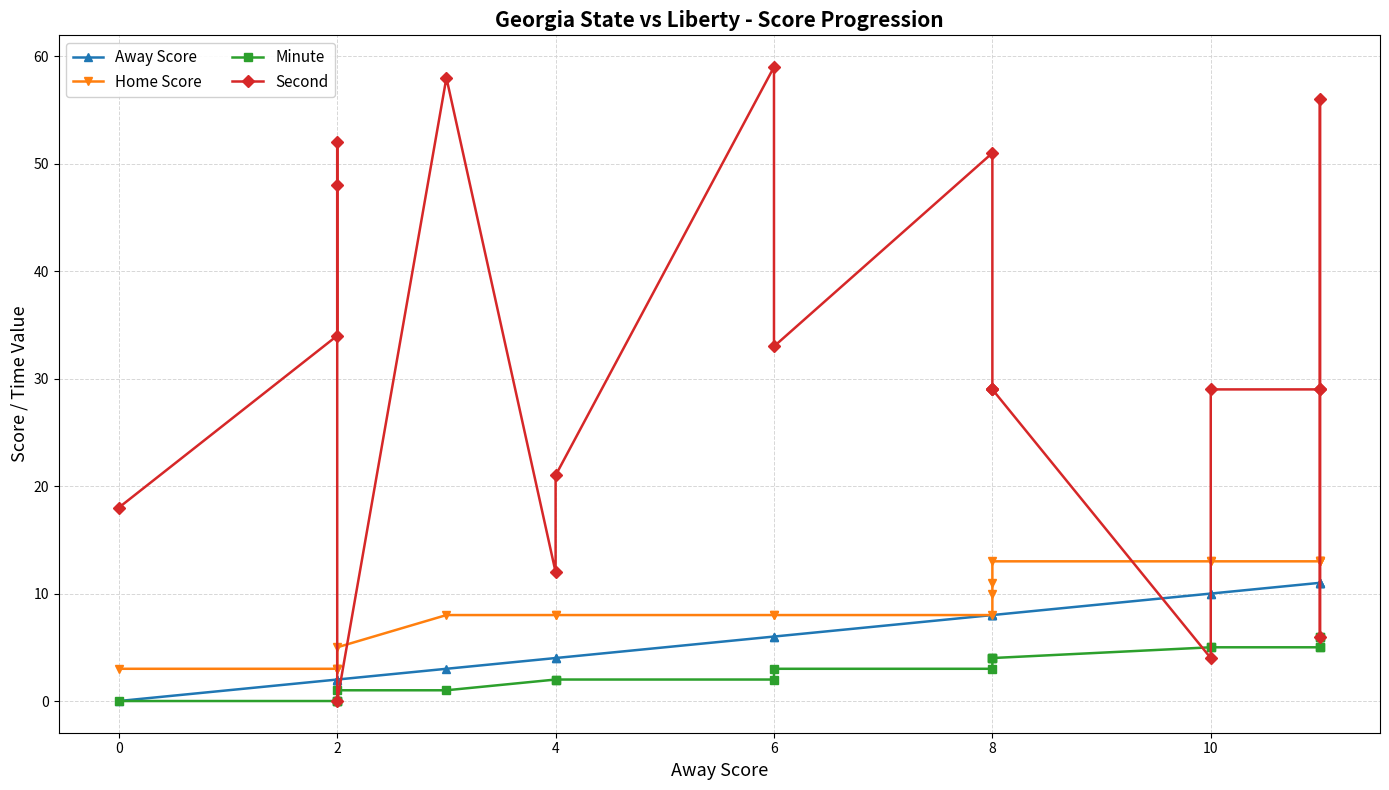

The Minute series shows 3 at 8. True or false?

False